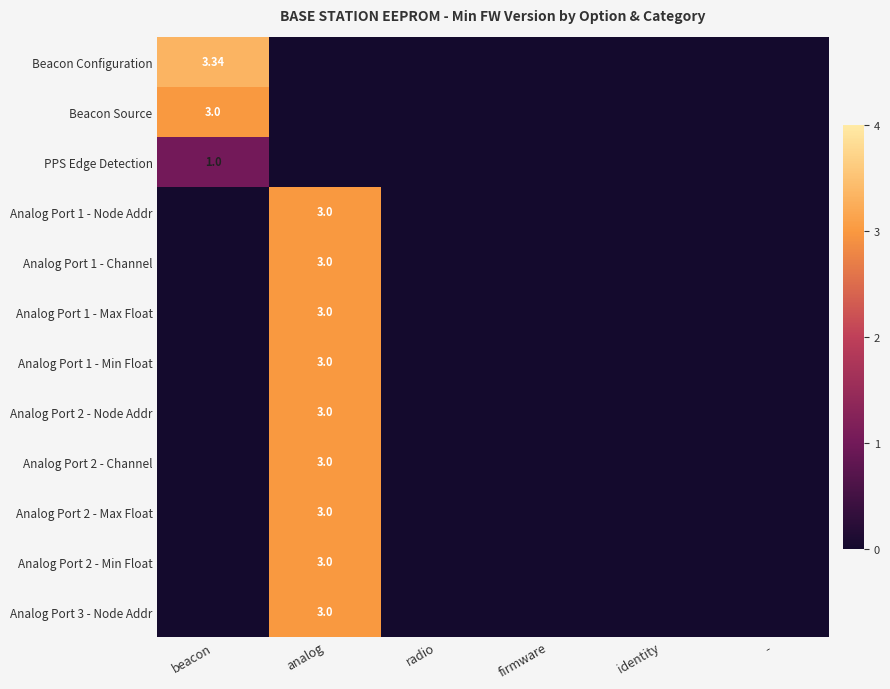

Where is Analog Port 1 - Node Addr nearest to the value 1?

beacon